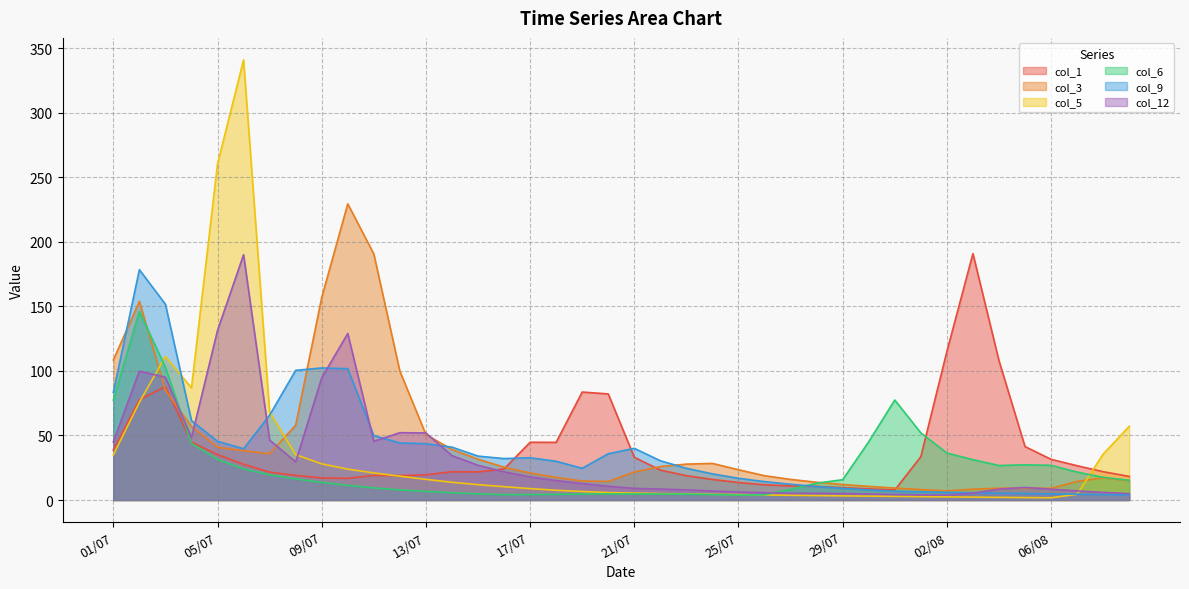

How many interior local peaks does the col_1 series have?

6